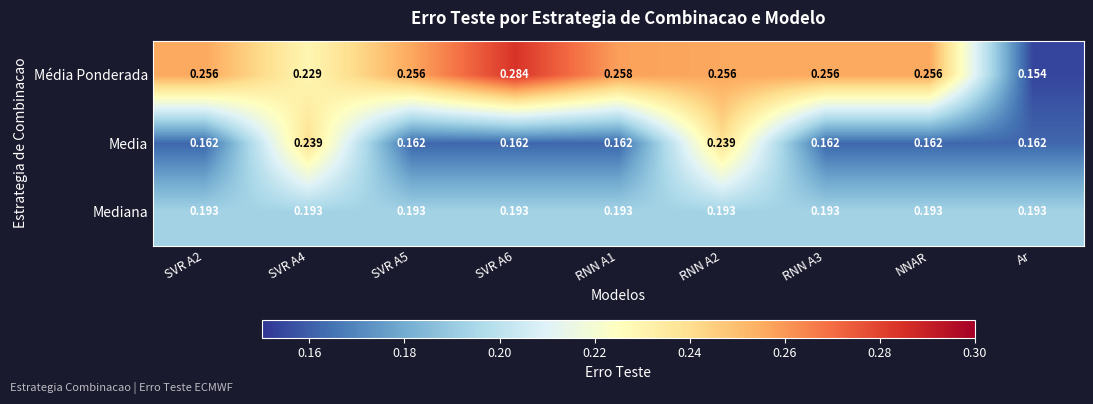

Rank the series by their maximum value, from highest to lowest.

Média Ponderada, Media, Mediana